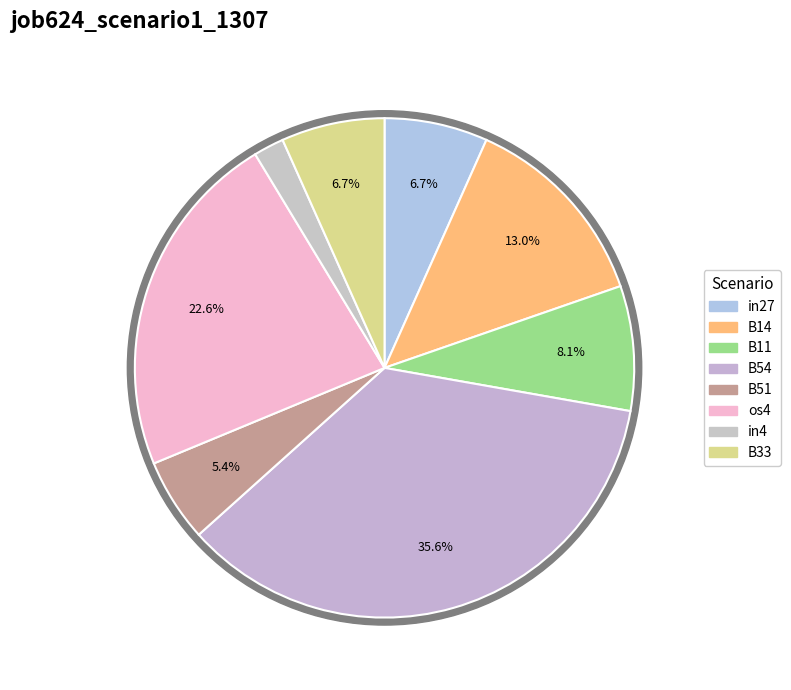

What percentage is the B11 slice, to the nearest percent?

8%